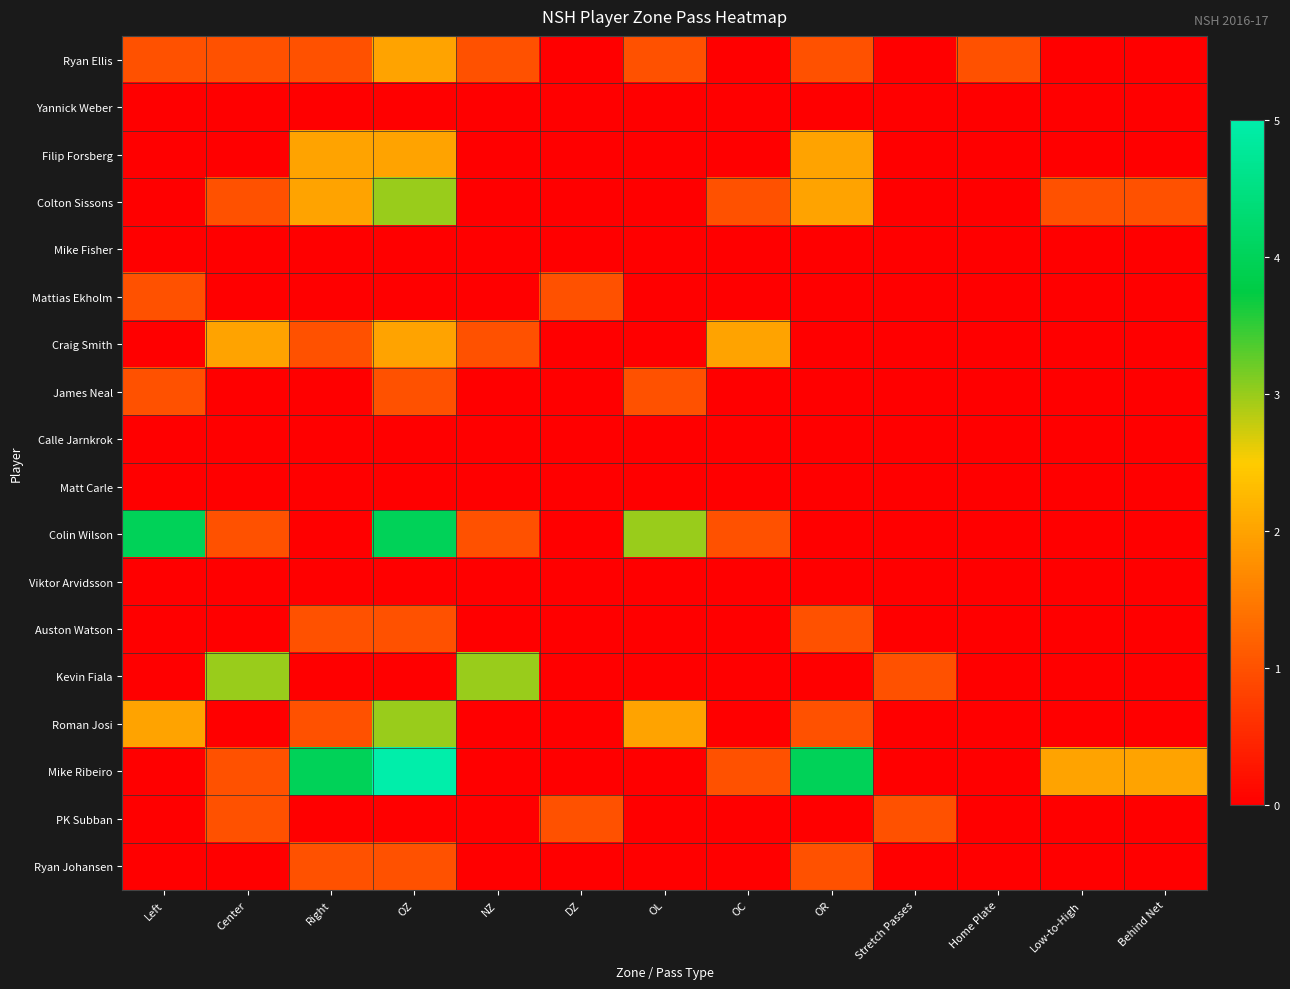

Rank the series by their maximum value, from highest to lowest.

Mike Ribeiro, Colin Wilson, Colton Sissons, Kevin Fiala, Roman Josi, Ryan Ellis, Filip Forsberg, Craig Smith, Mattias Ekholm, James Neal, Auston Watson, PK Subban, Ryan Johansen, Yannick Weber, Mike Fisher, Calle Jarnkrok, Matt Carle, Viktor Arvidsson